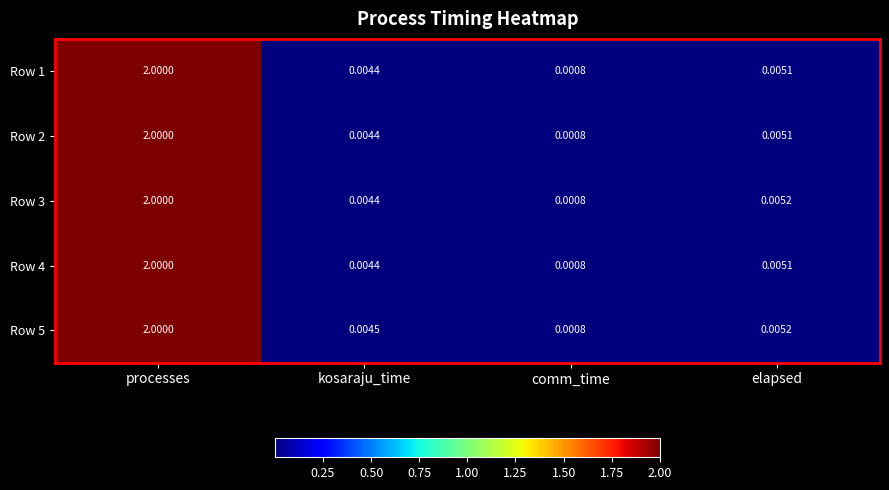

What is the greatest value displayed?

2.0